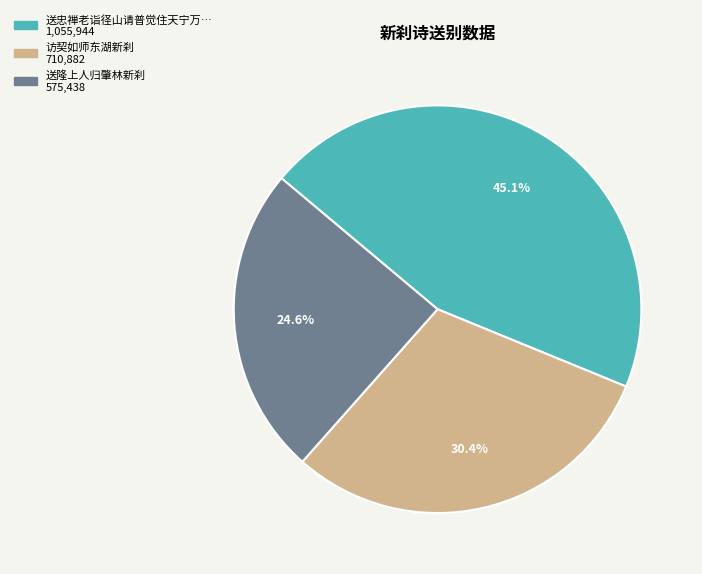

Is there a majority slice in this chart?

No